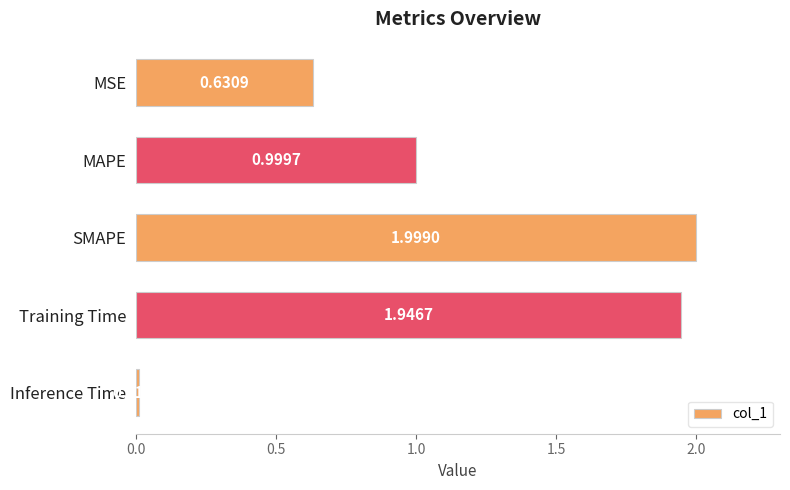

How many bars are there in total?

5